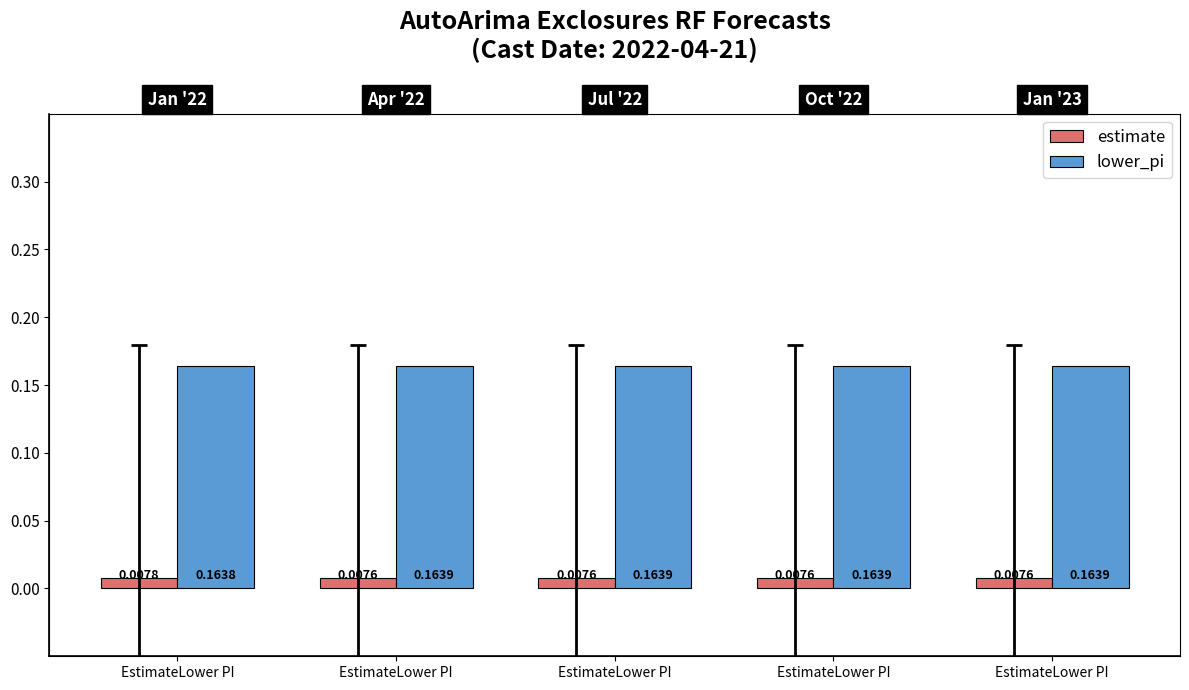

Where is lower_pi nearest to the value 0?

EstimateLower PI